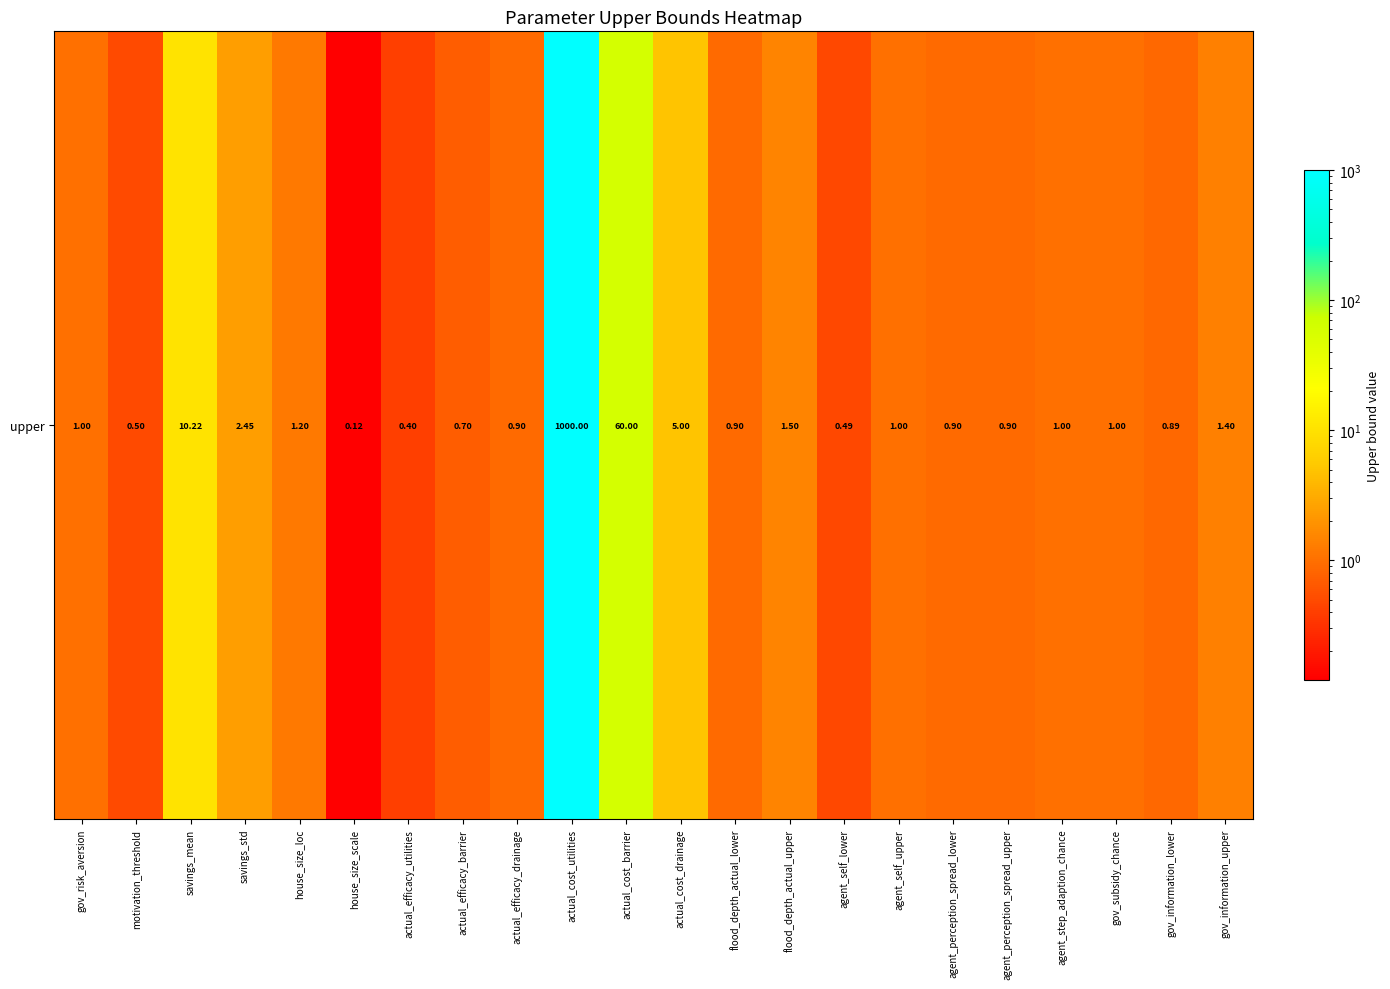

Reading left to right, extract all data points from this chart.

1.0	0.5	10.2	2.4	1.2	0.1	0.4	0.7	0.9	1000.0	60.0	5.0	0.9	1.5	0.5	1.0	0.9	0.9	1.0	1.0	0.9	1.4